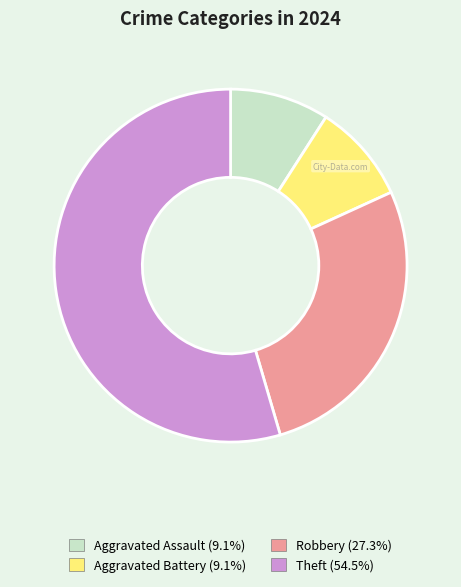

Combined, do Robbery and Aggravated Battery account for over 50%?

No